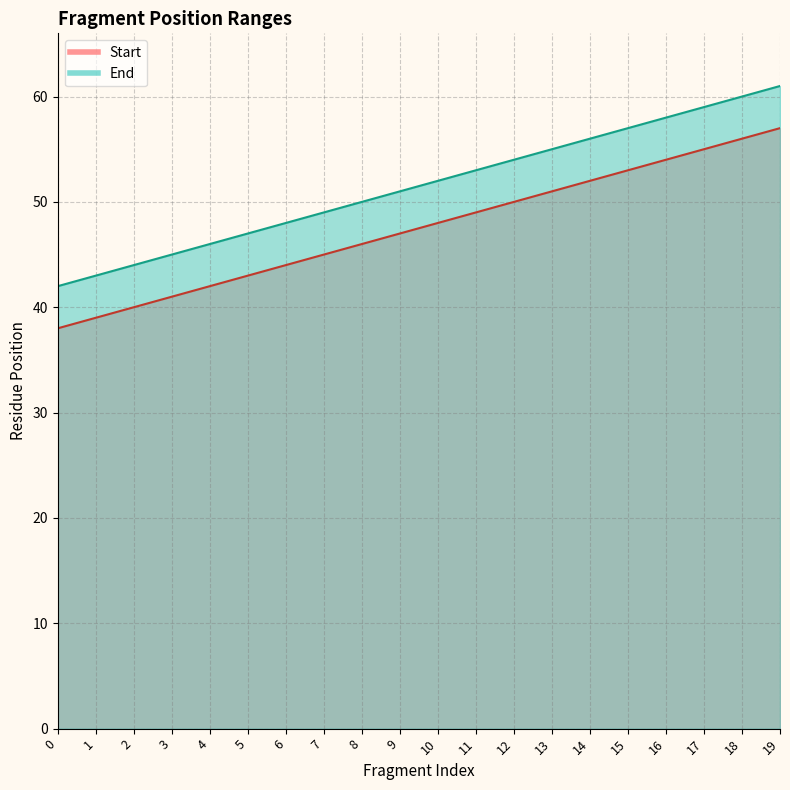

Where is Start nearest to the value 47?

9